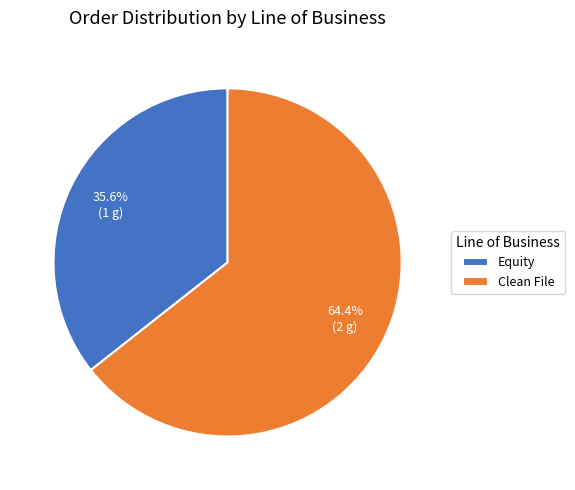

To the nearest percent, what is the difference between the Clean File and Equity slice percentages?

29%